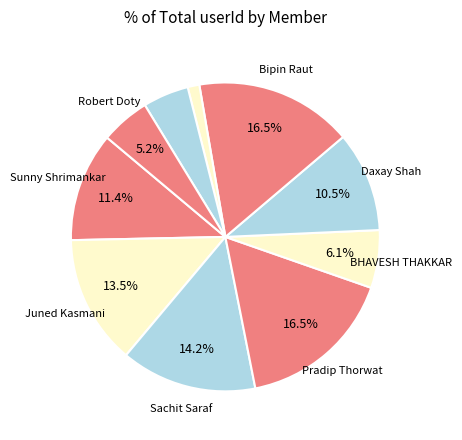

Count the number of slices in the pie.

10